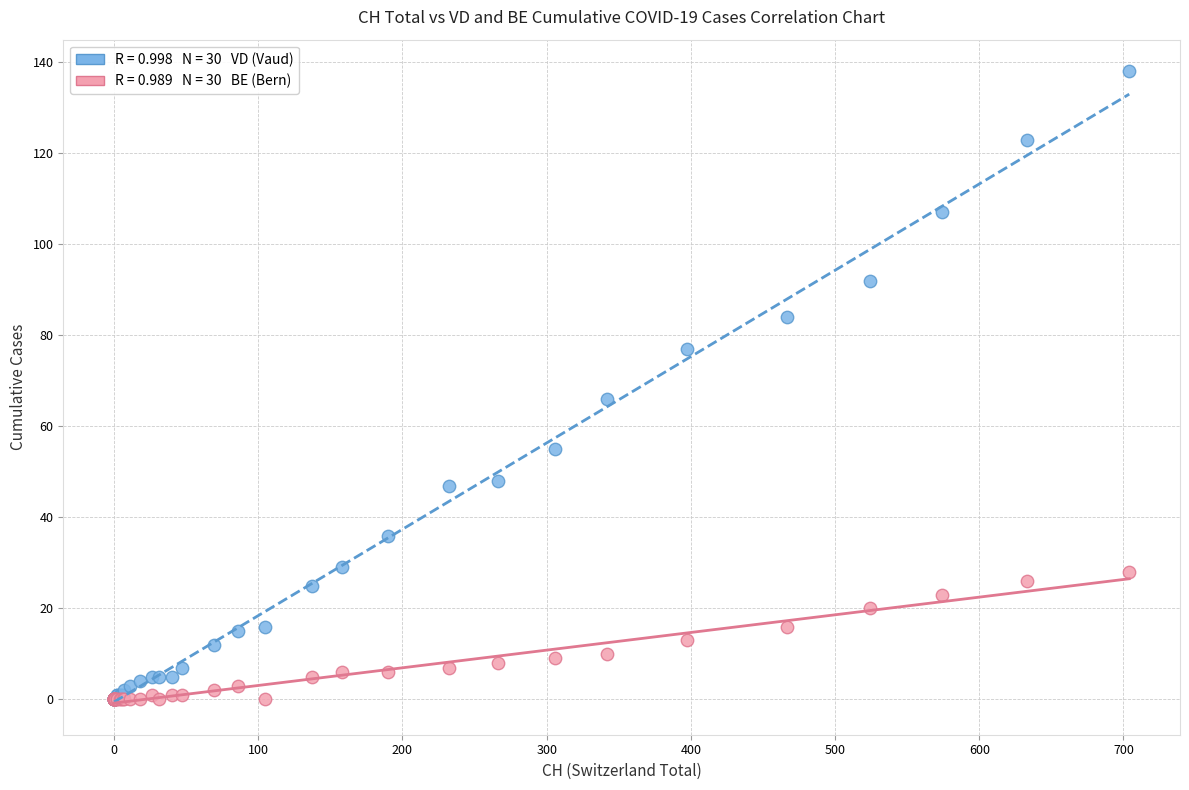

Across all series, what Y value is closest to 69?

66